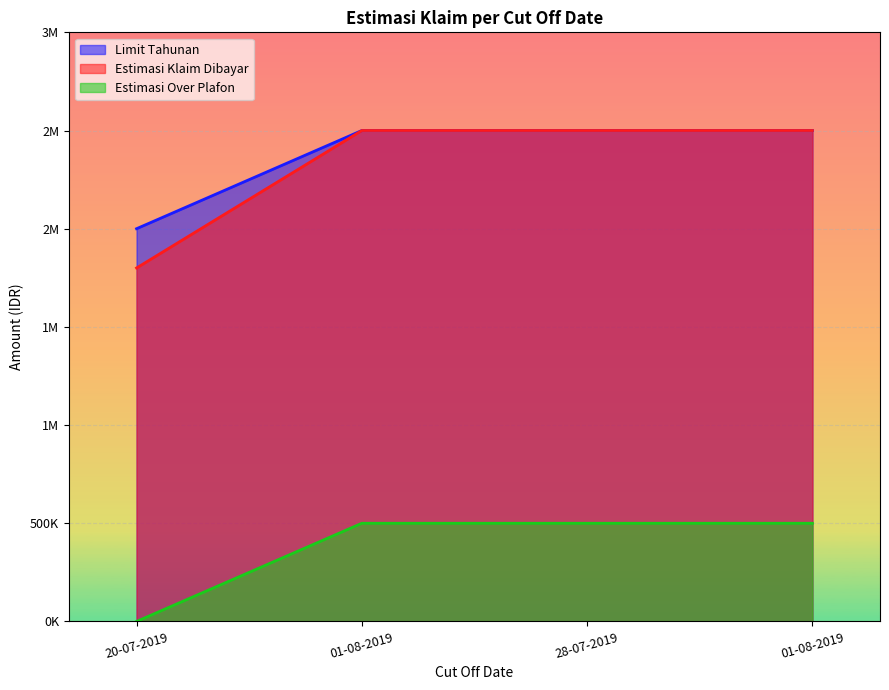

What is the spread (max minus min) of values at 20-07-2019?

2000000